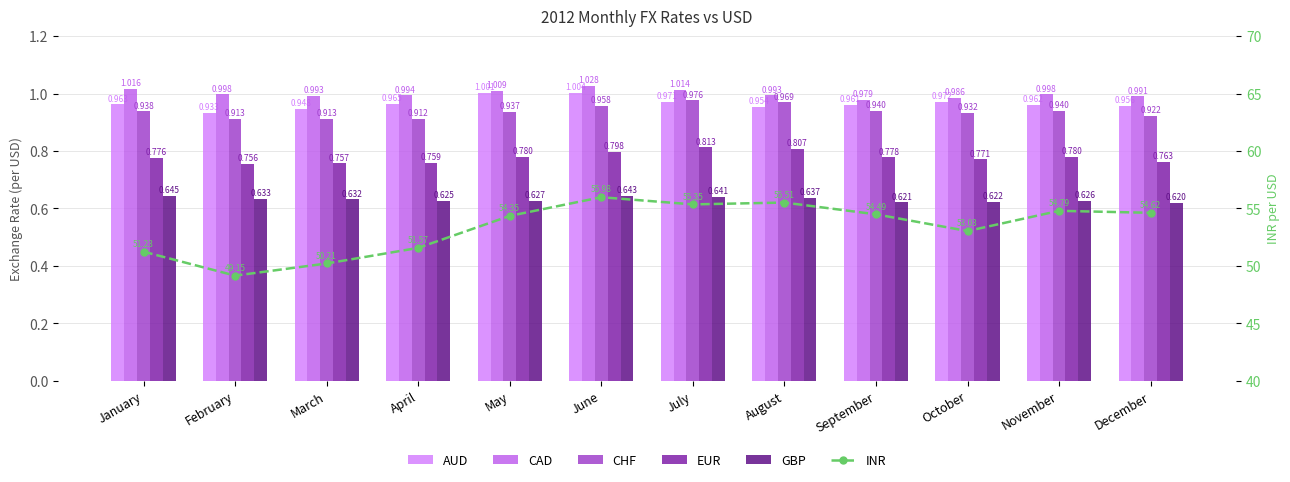

How many categories are shown in the chart?

12